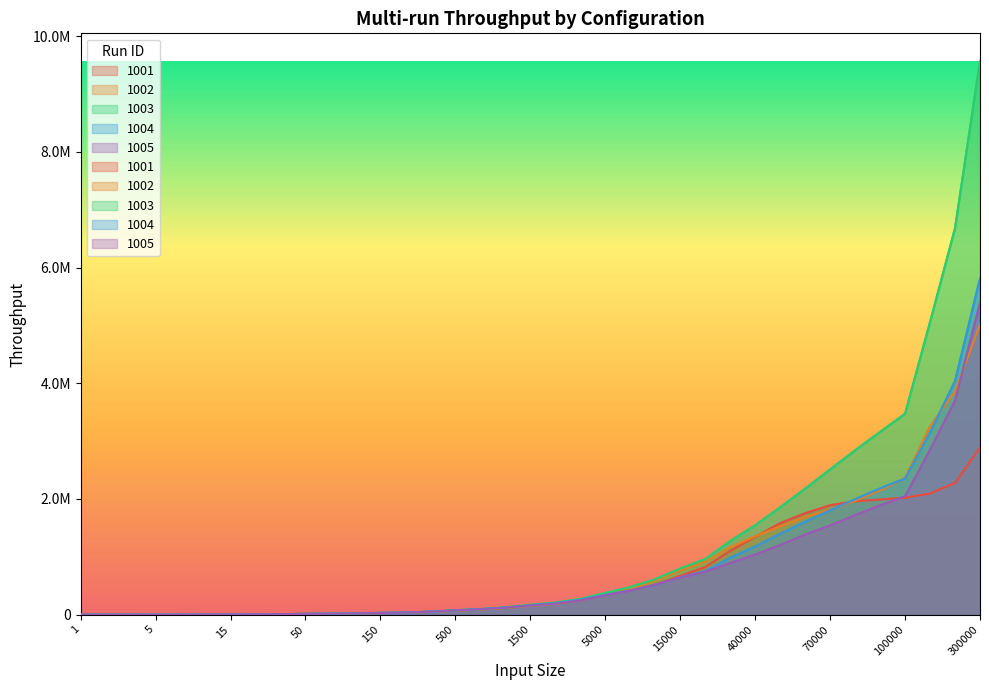

Does the chart display data point markers on the line(s)?

No